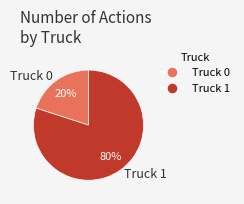

Is it true that Truck 1 is 80% of the pie?

True